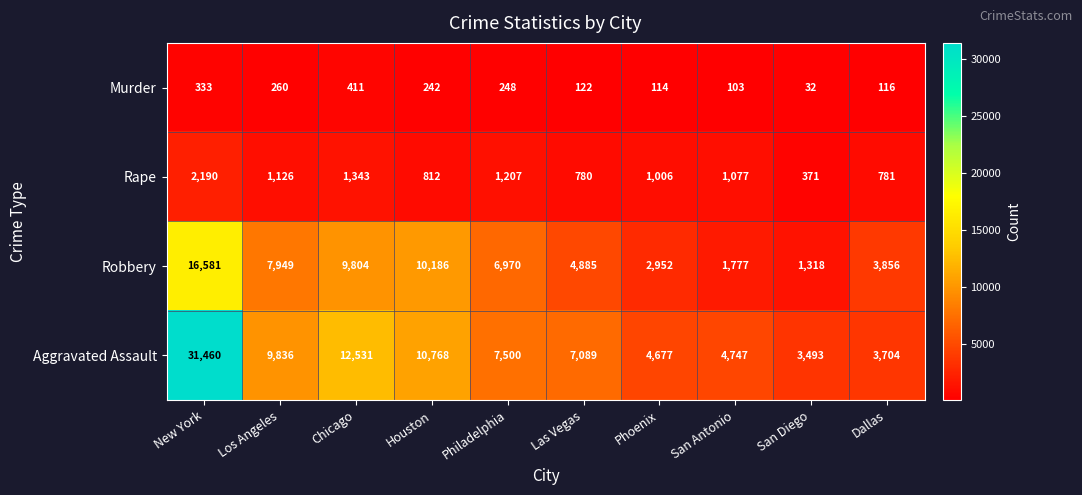

Where does the Murder series first go above 242?

New York